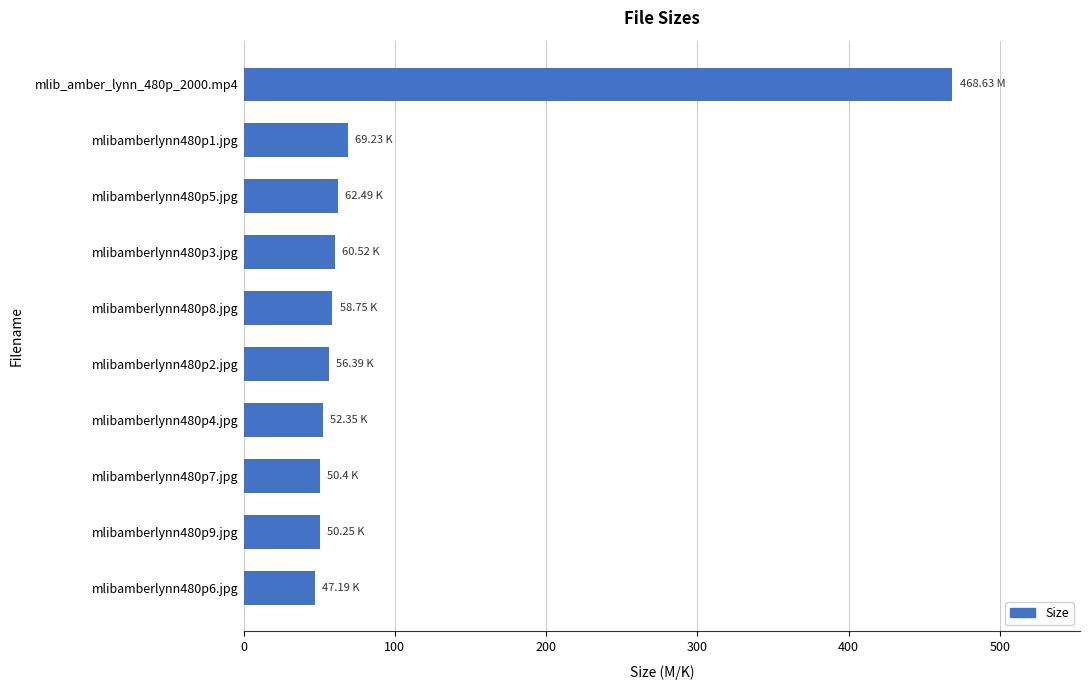

What is the sum of the values at mlibamberlynn480p8.jpg and mlibamberlynn480p6.jpg?

105.9